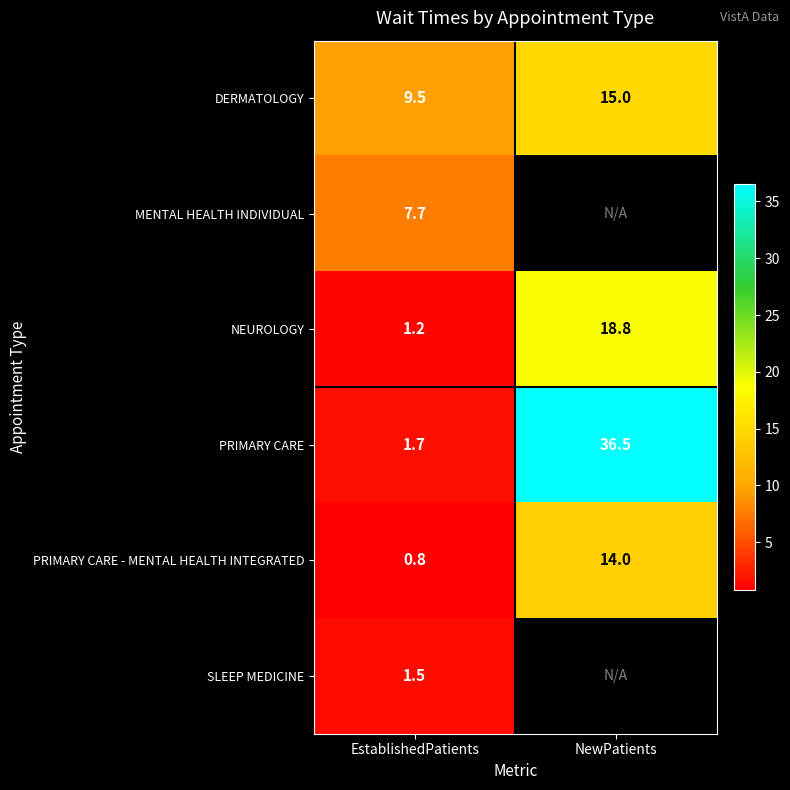

At which label is PRIMARY CARE - MENTAL HEALTH INTEGRATED closest to 7?

EstablishedPatients